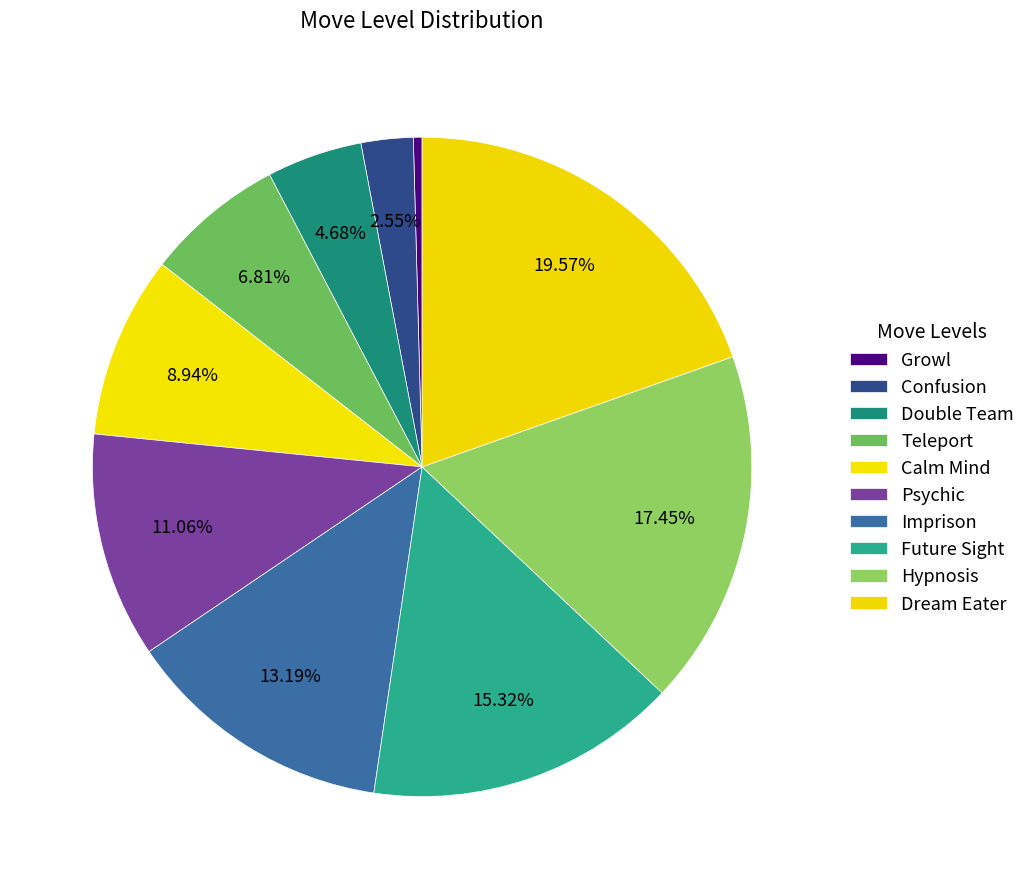

Count the number of slices in the pie.

10